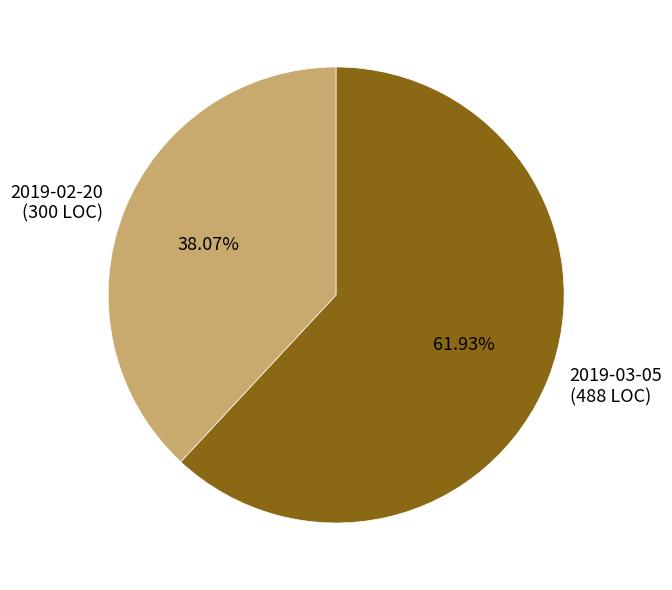

To the nearest percent, what is the combined percentage of 2019-03-05 and 2019-02-20?

100%